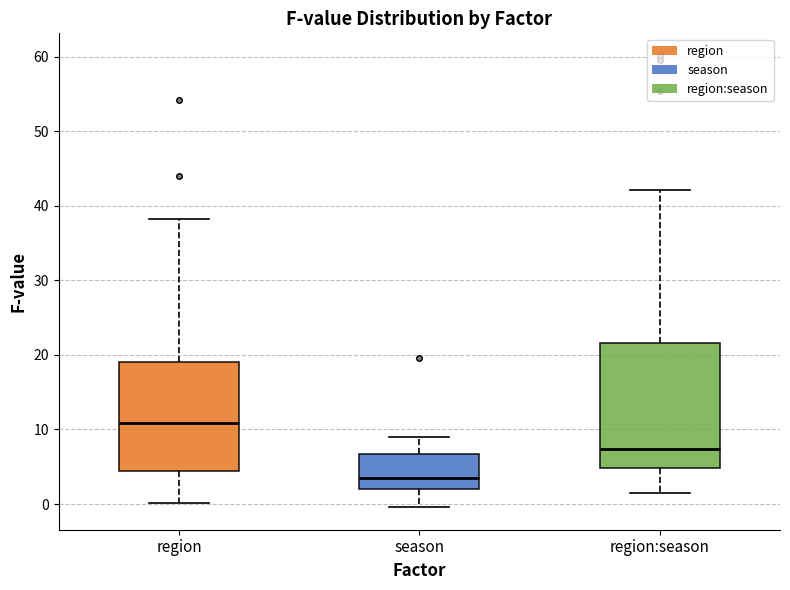

Which box has the lowest median line?

season